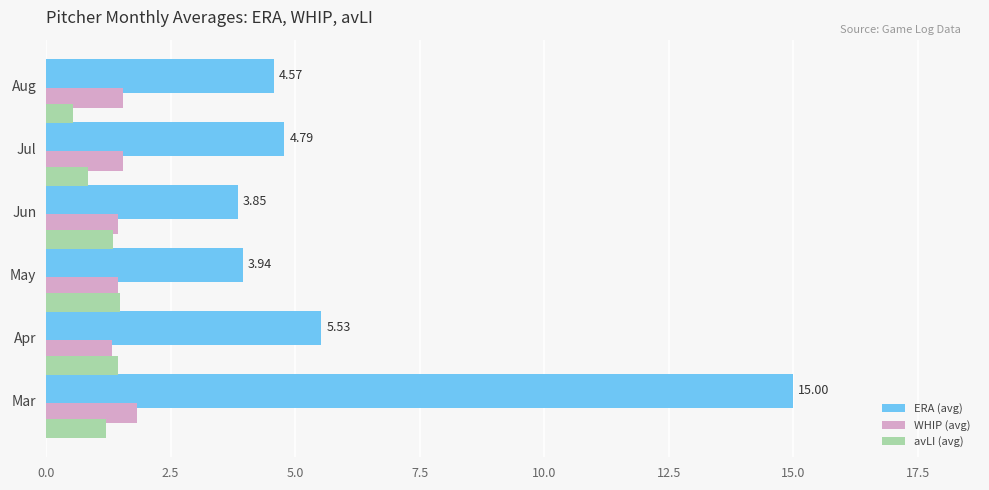

At which label does ERA (avg) reach its peak?

Mar